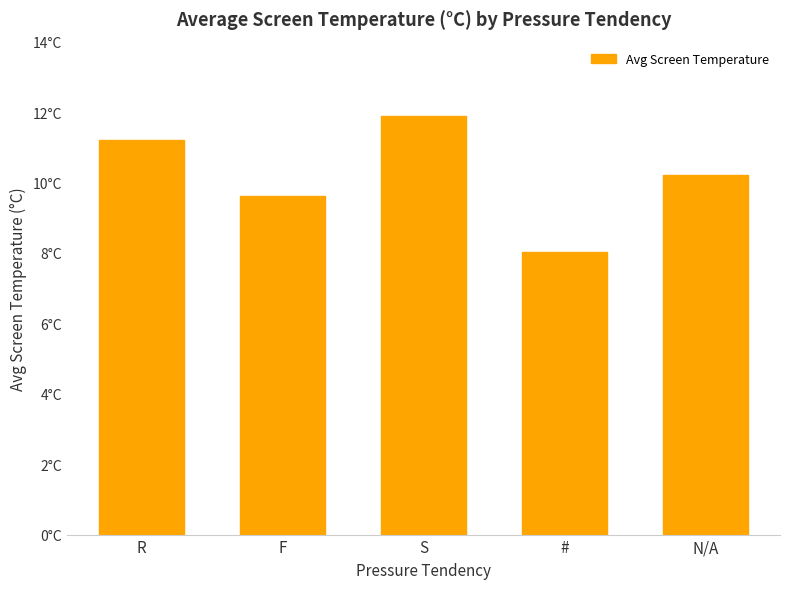

Between S and R, which is larger?

S